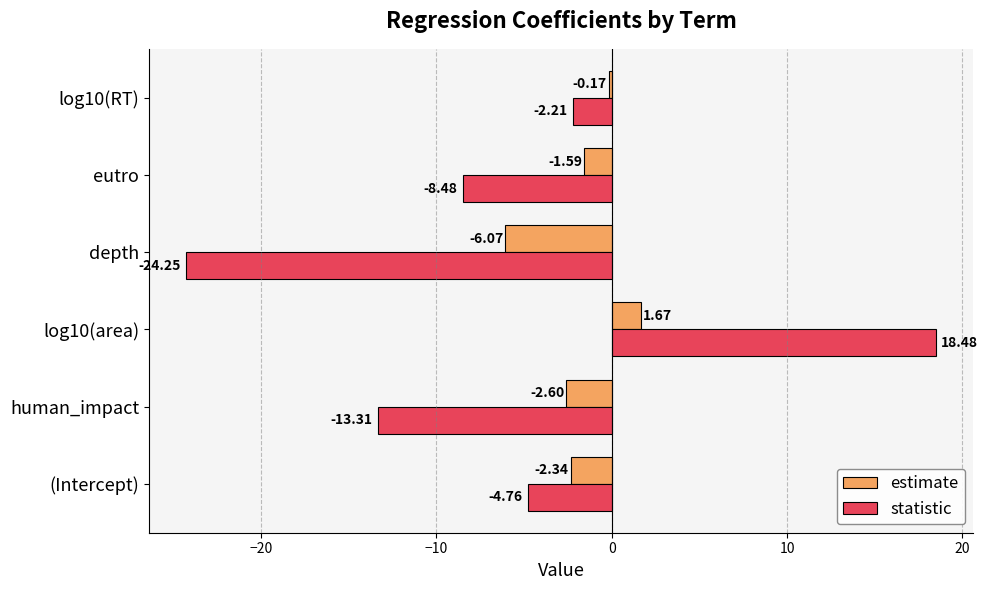

At which label does statistic reach its minimum?

depth